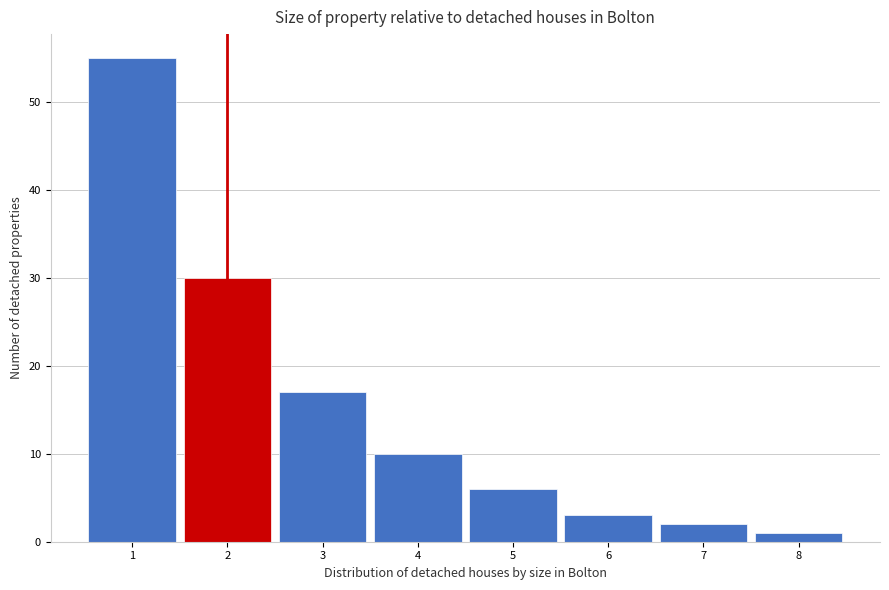

Reading left to right, transcribe this chart: for each bar, give the range it covers on the x-axis and its height. The values are not printed on the chart, so give them approximately, as read against the axis.

0.5 to 1.5: 55
1.5 to 2.5: 30
2.5 to 3.5: 17
3.5 to 4.5: 10
4.5 to 5.5: 6
5.5 to 6.5: 3
6.5 to 7.5: 2
7.5 to 8.5: 1